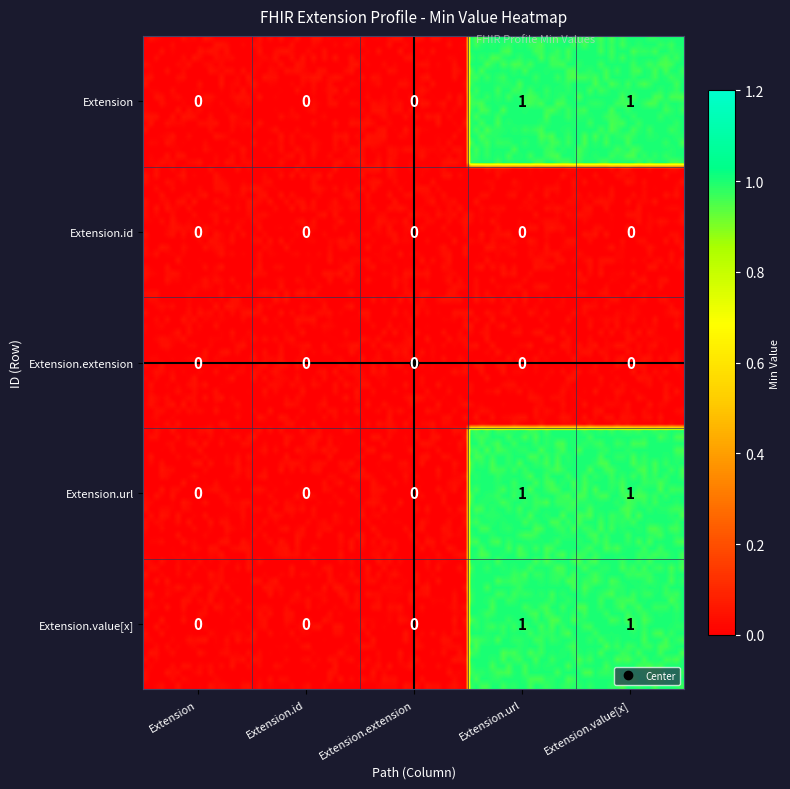

How many series are shown in this chart?

5